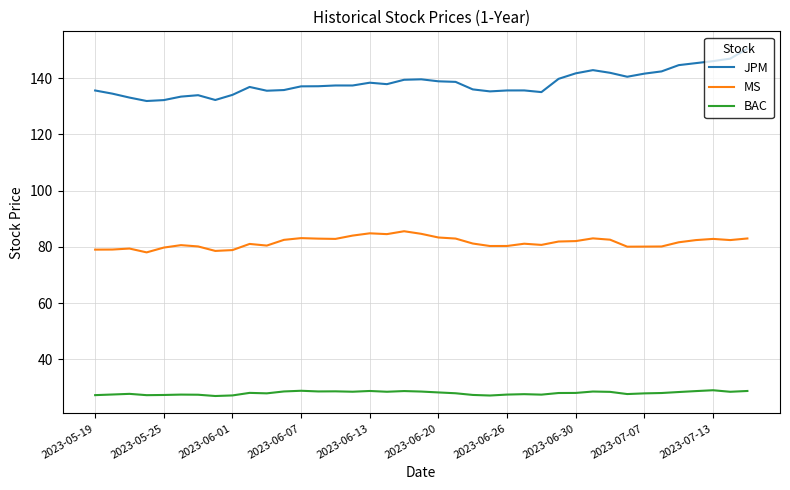

Rank the series by their maximum value, from lowest to highest.

BAC, MS, JPM